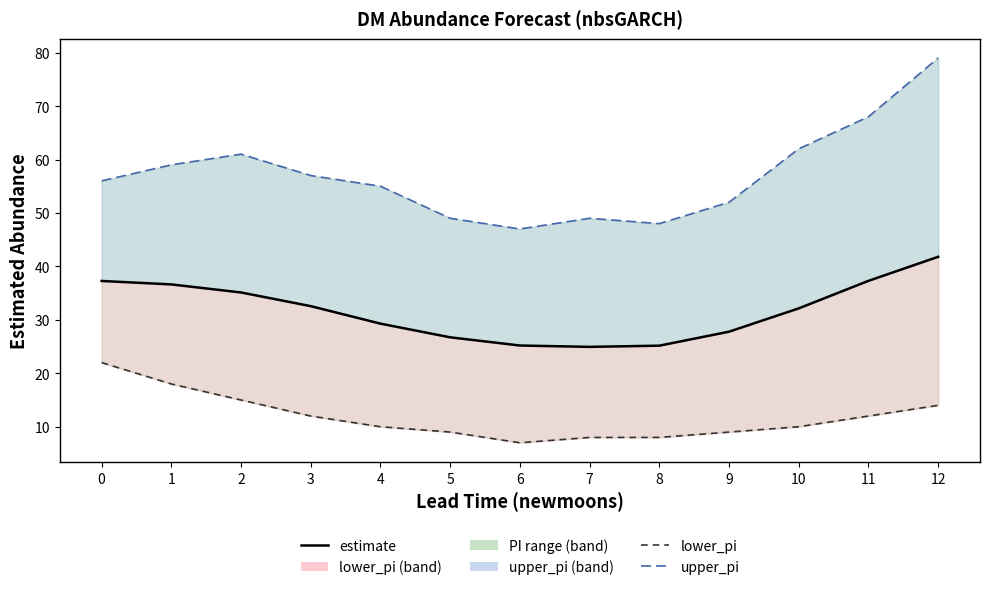

List the series in order of their overall mean, lowest first.

lower_pi, estimate, upper_pi